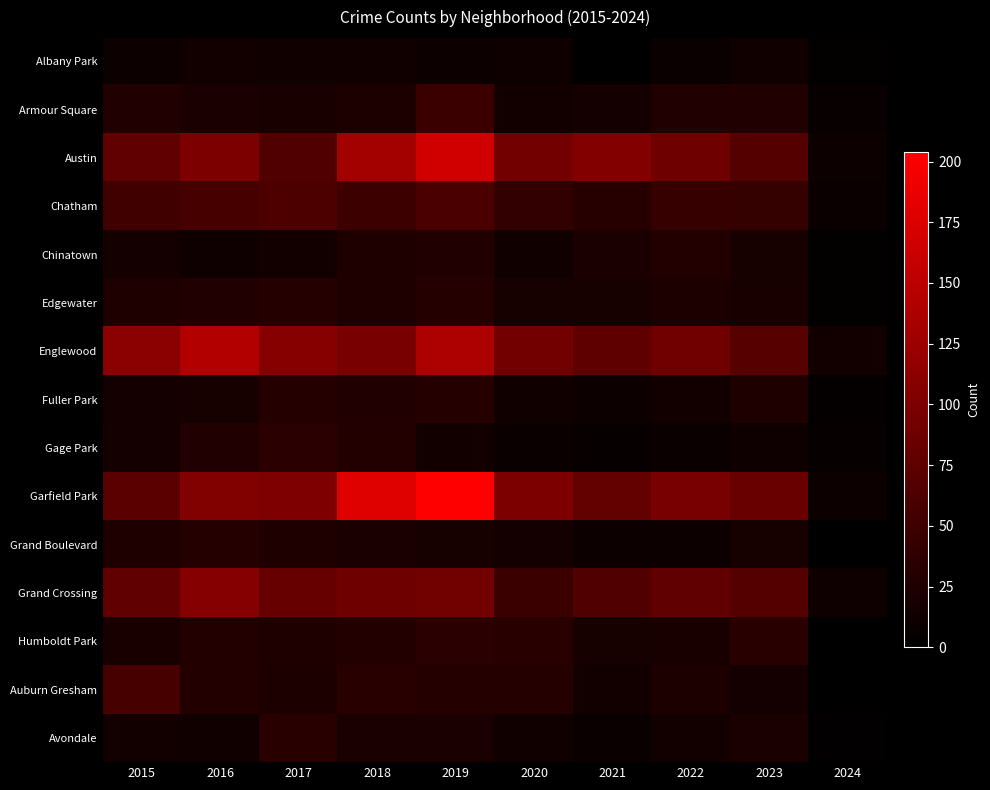

At 2018, list the series in order from largest to smallest.

Garfield Park, Austin, Englewood, Grand Crossing, Chatham, Auburn Gresham, Gage Park, Humboldt Park, Fuller Park, Chinatown, Edgewater, Armour Square, Grand Boulevard, Avondale, Albany Park